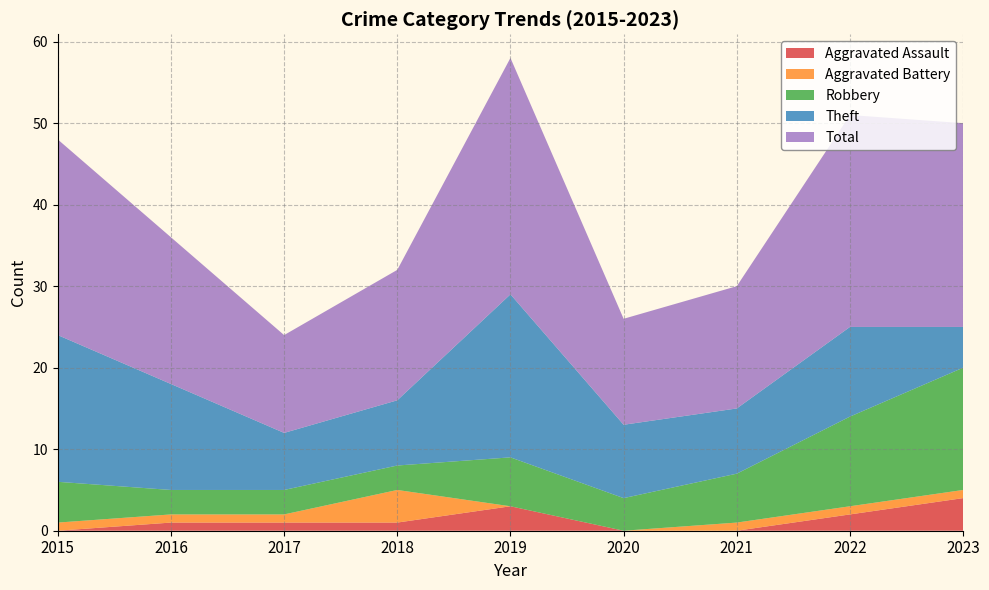

Reading right to left, what are all the values shown in this chart?

Aggravated Assault: 4	2	0	0	3	1	1	1	0
Aggravated Battery: 1	1	1	0	0	4	1	1	1
Robbery: 15	11	6	4	6	3	3	3	5
Theft: 5	11	8	9	20	8	7	13	18
Total: 25	26	15	13	29	16	12	18	24